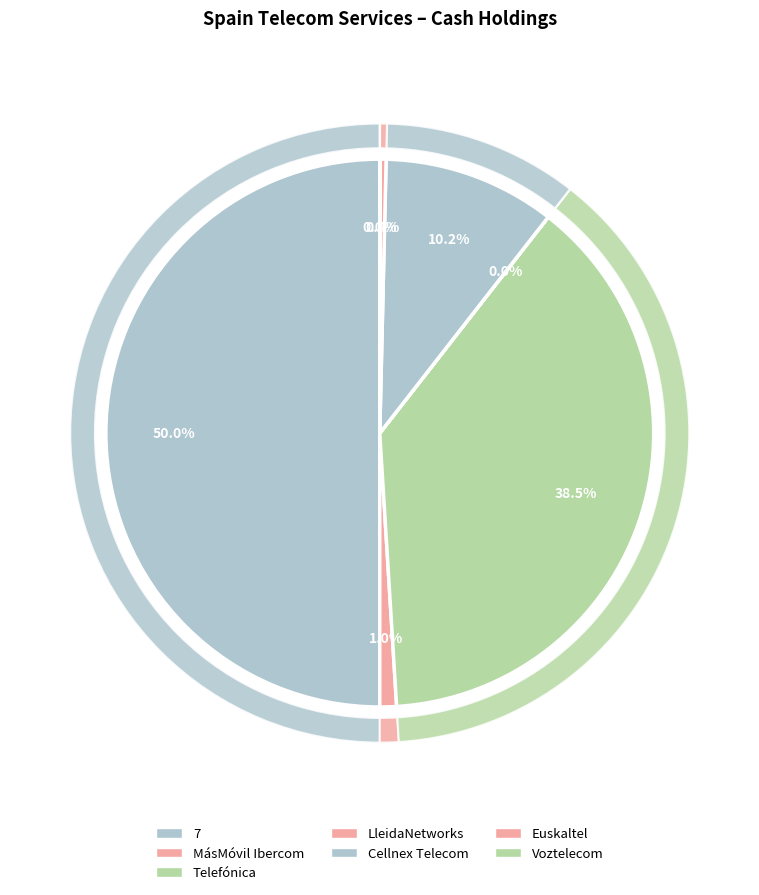

True or false: LleidaNetworks Serveis Telemàtics, S.A. accounts for 0% of the total.

True